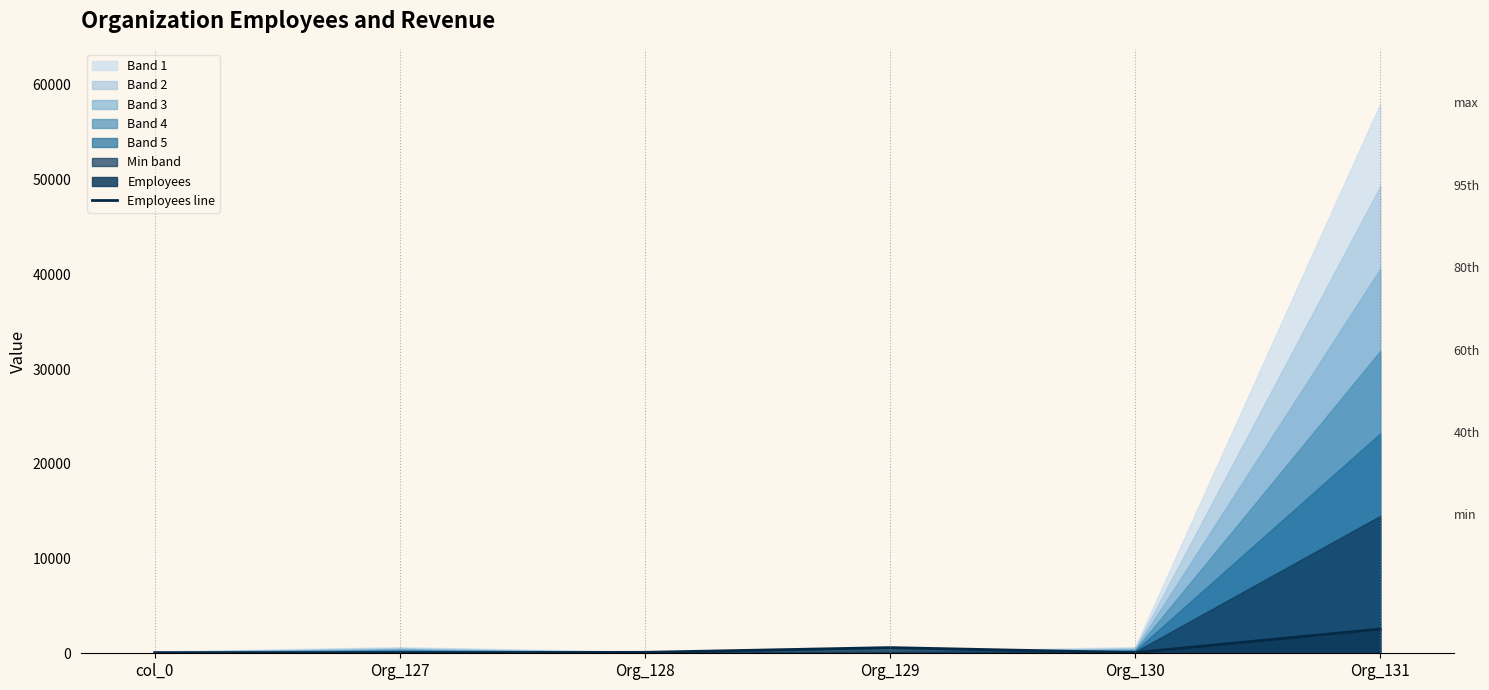

What is the difference between the second highest and minimum values?

535